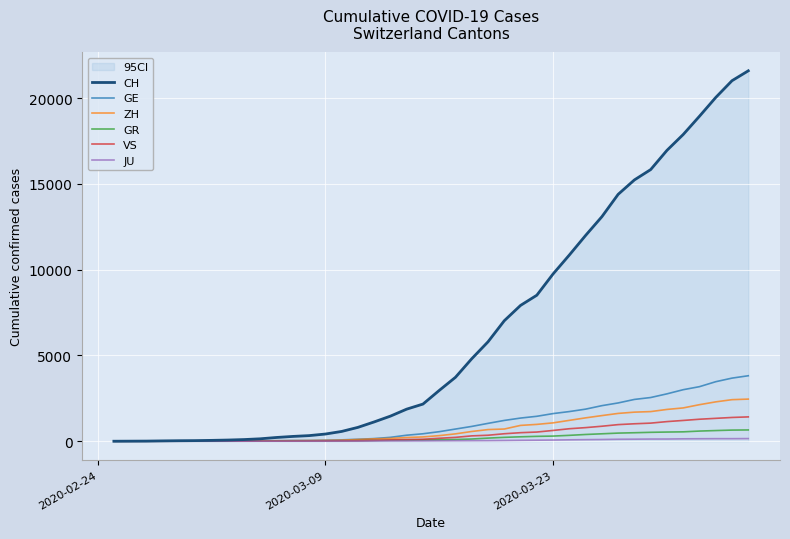

How many positive values does the GE series have?

39